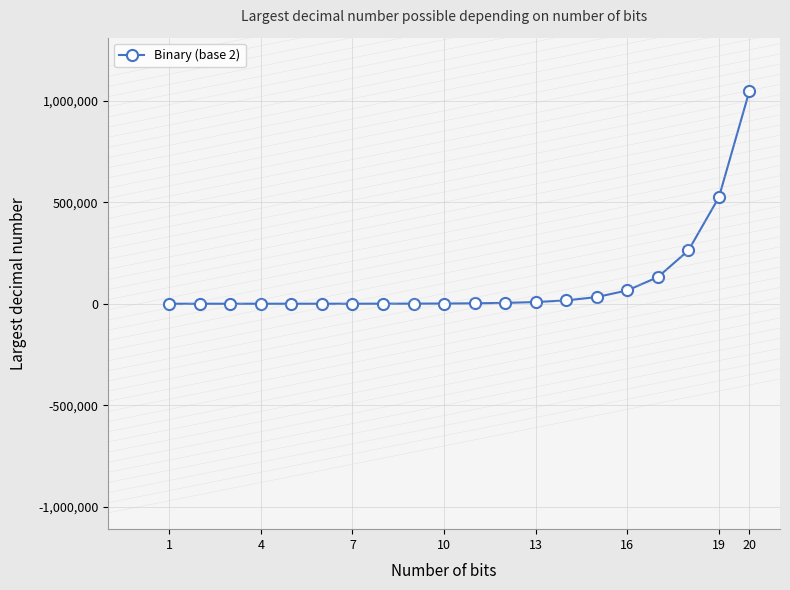

What is the difference between the maximum and minimum values?

1048574